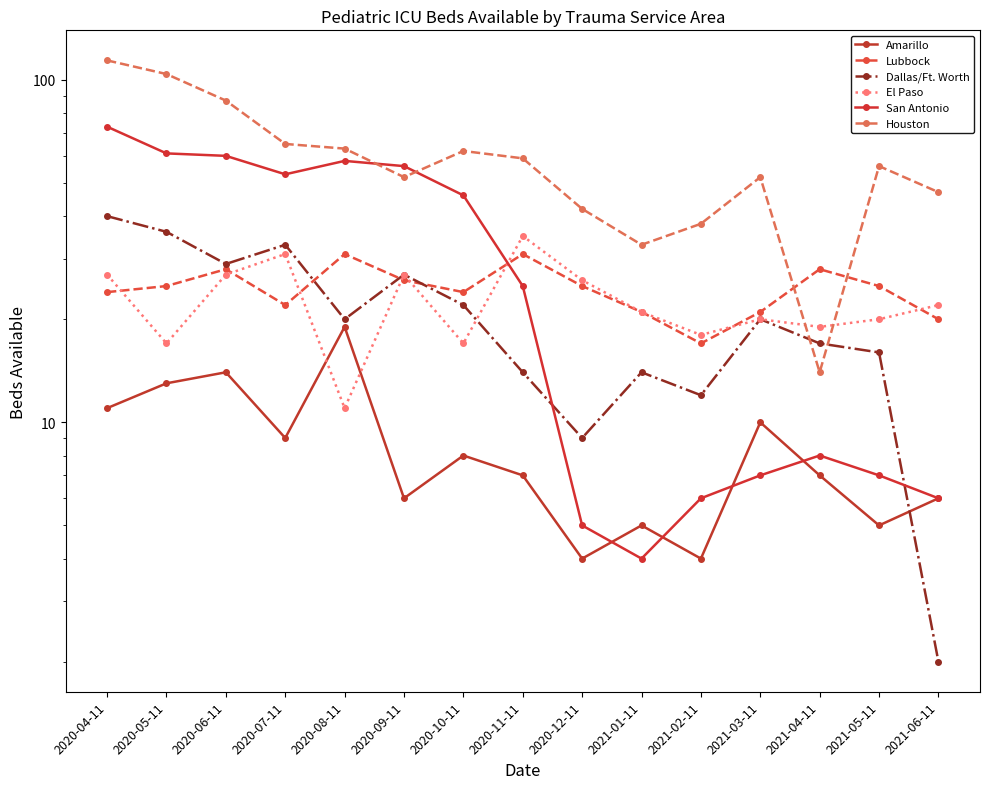

Which category has the highest value across all series?

2020-04-11